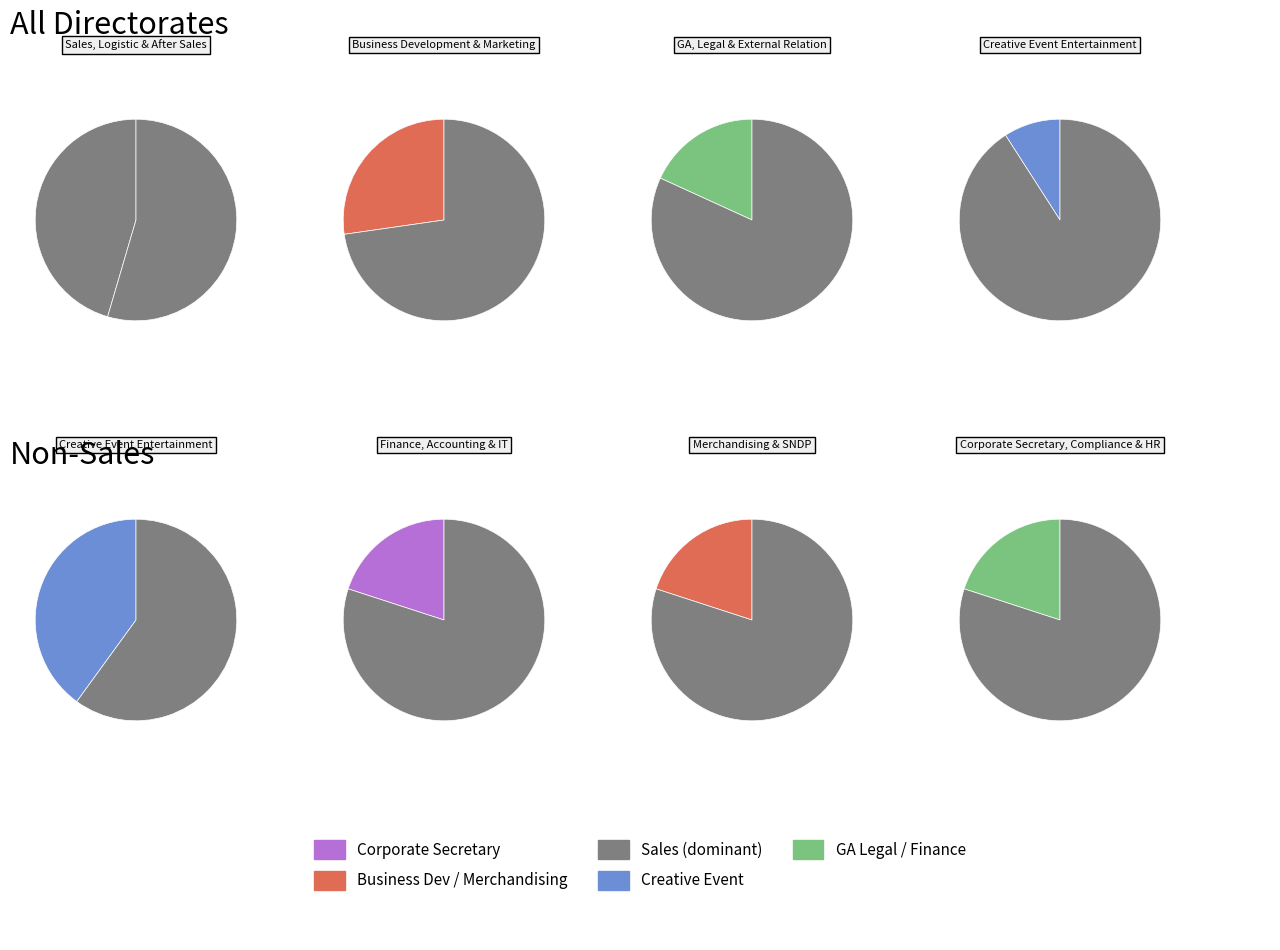

How much of the chart is everything except Sales, Logistic & After Sales?

61.5%